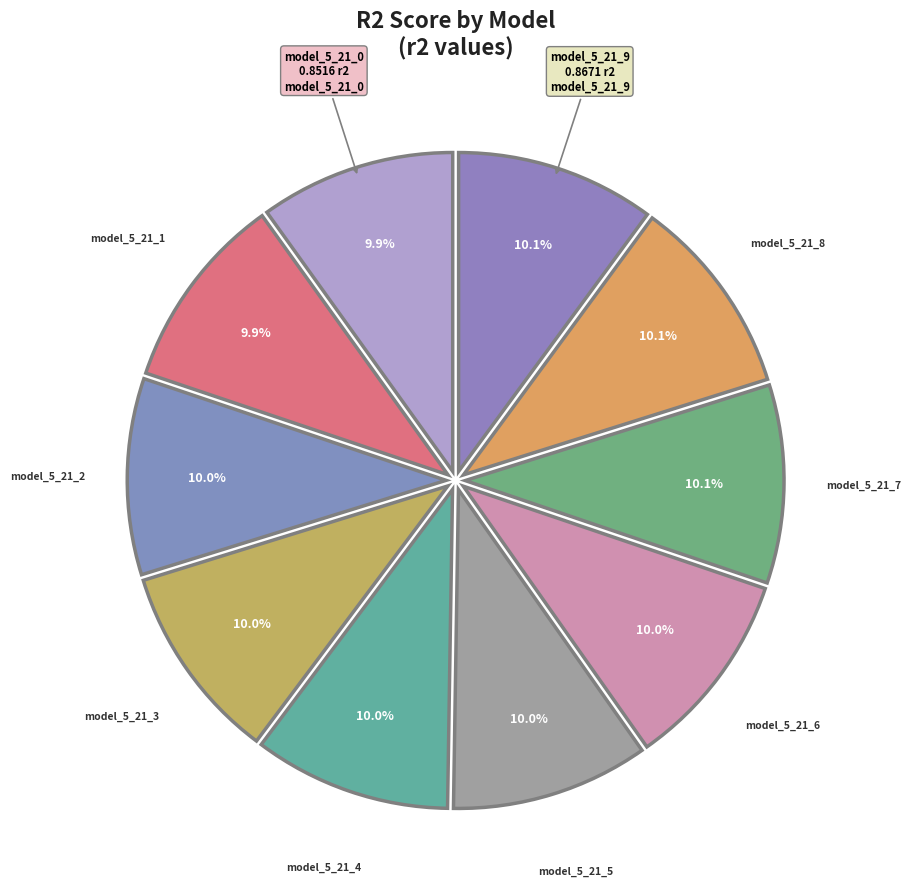

Count the number of slices in the pie.

10